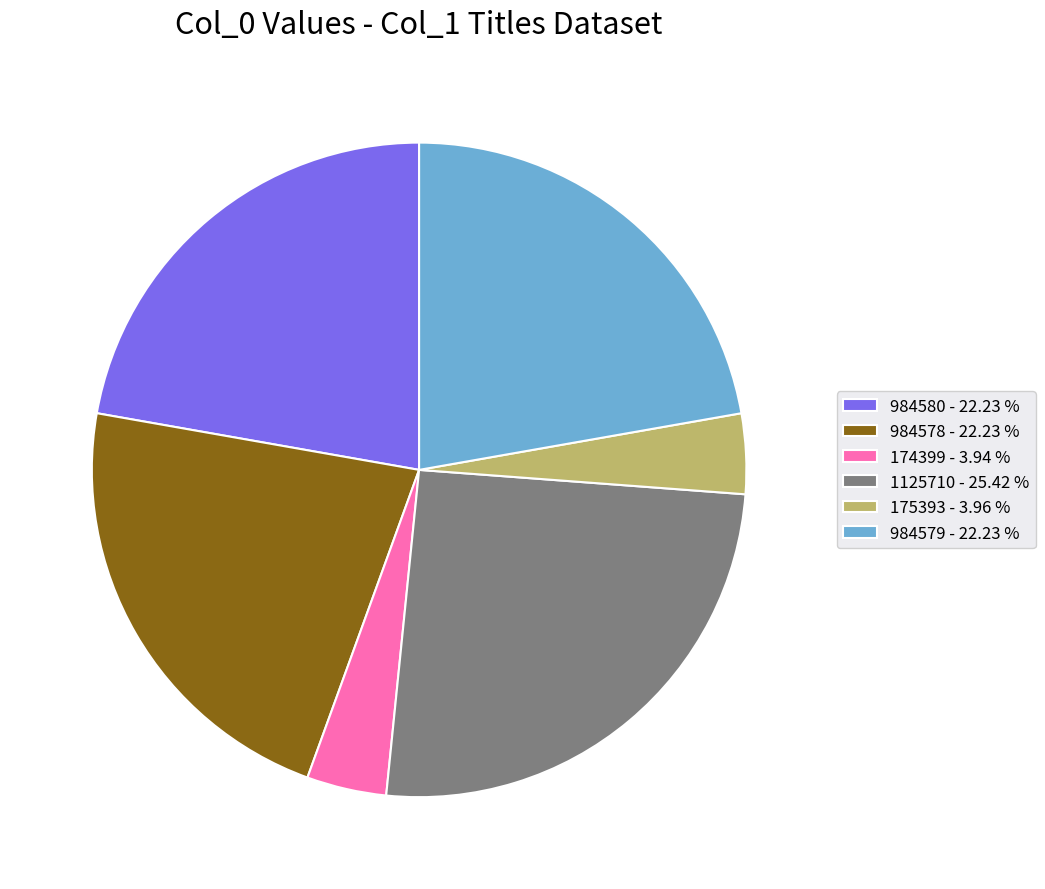

Is there any slice that represents more than half of the pie?

No